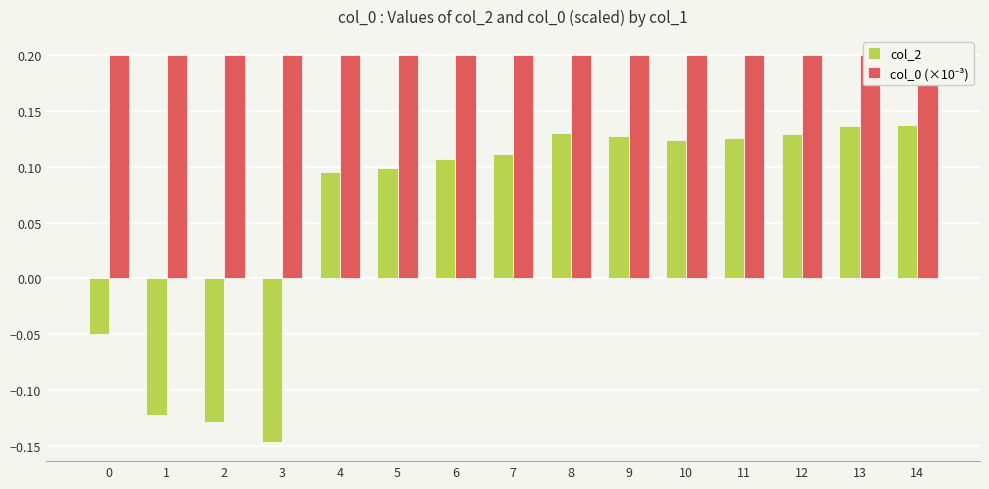

Is the value of col_2 at 6 greater than the value of col_0 (×10⁻³) at 8?

No